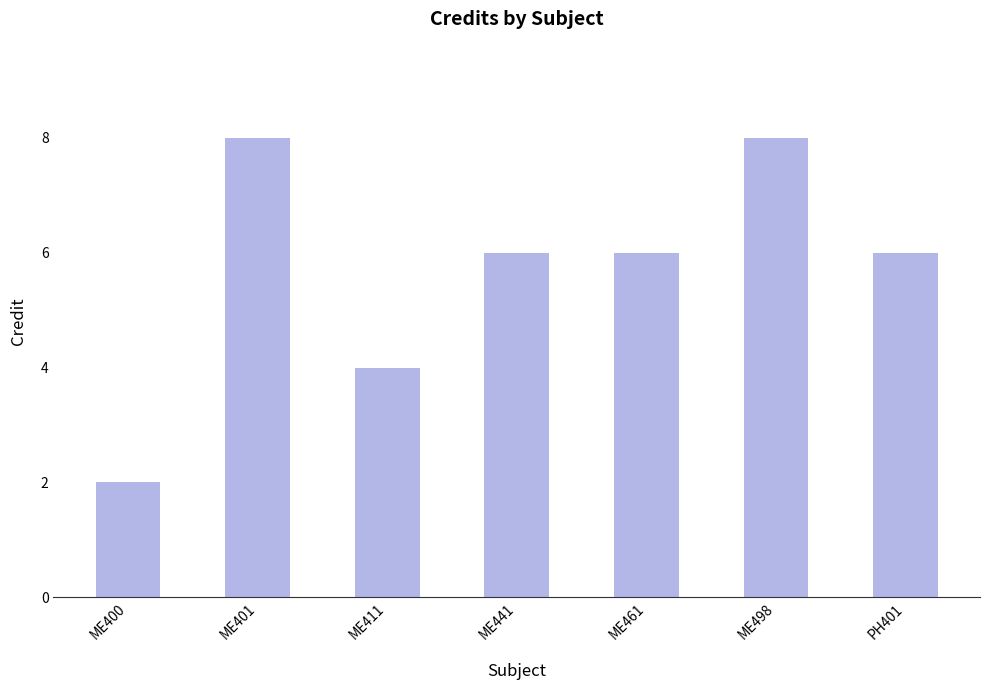

The chart shows a value of 2 at ME400. True or false?

True